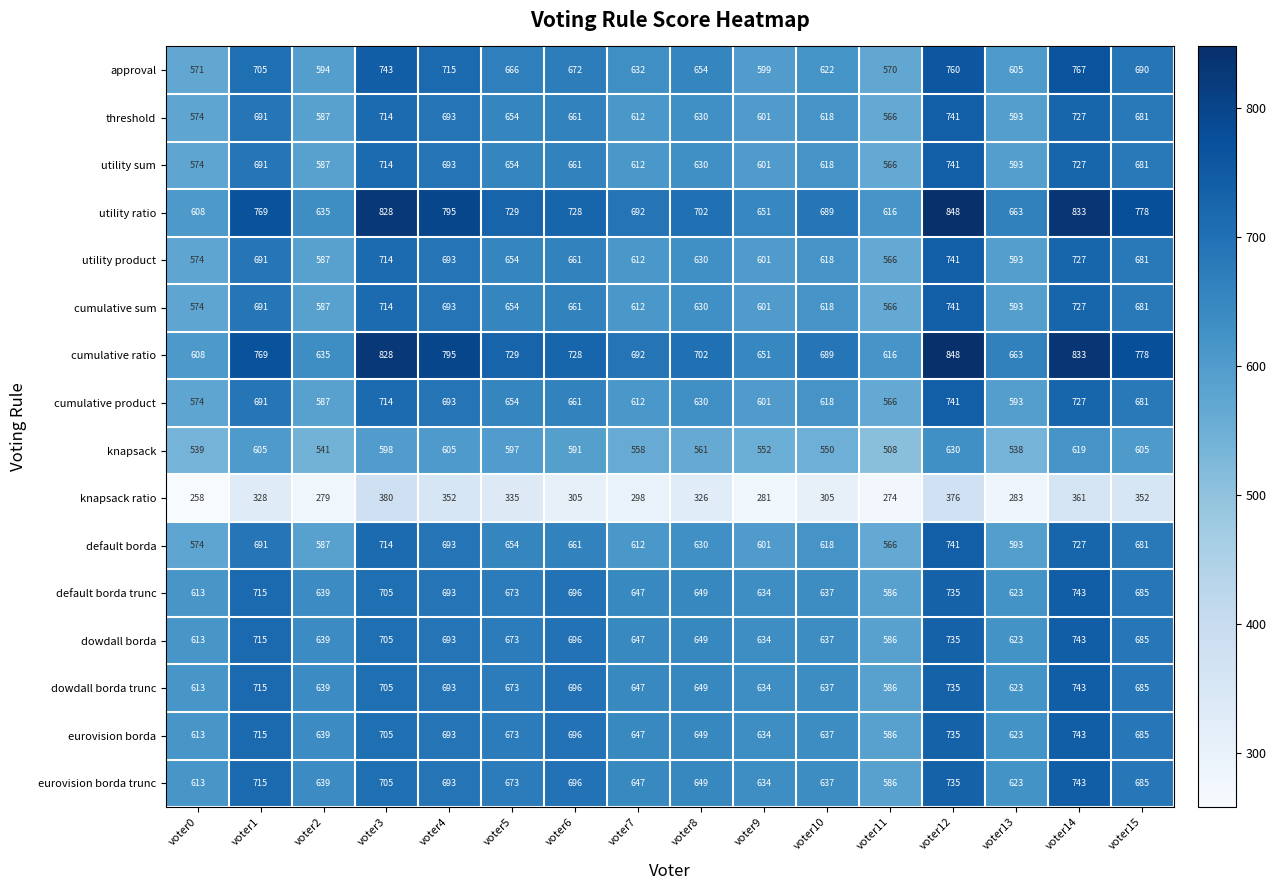

True or false: utility ratio has a value of 343 at voter11.

False